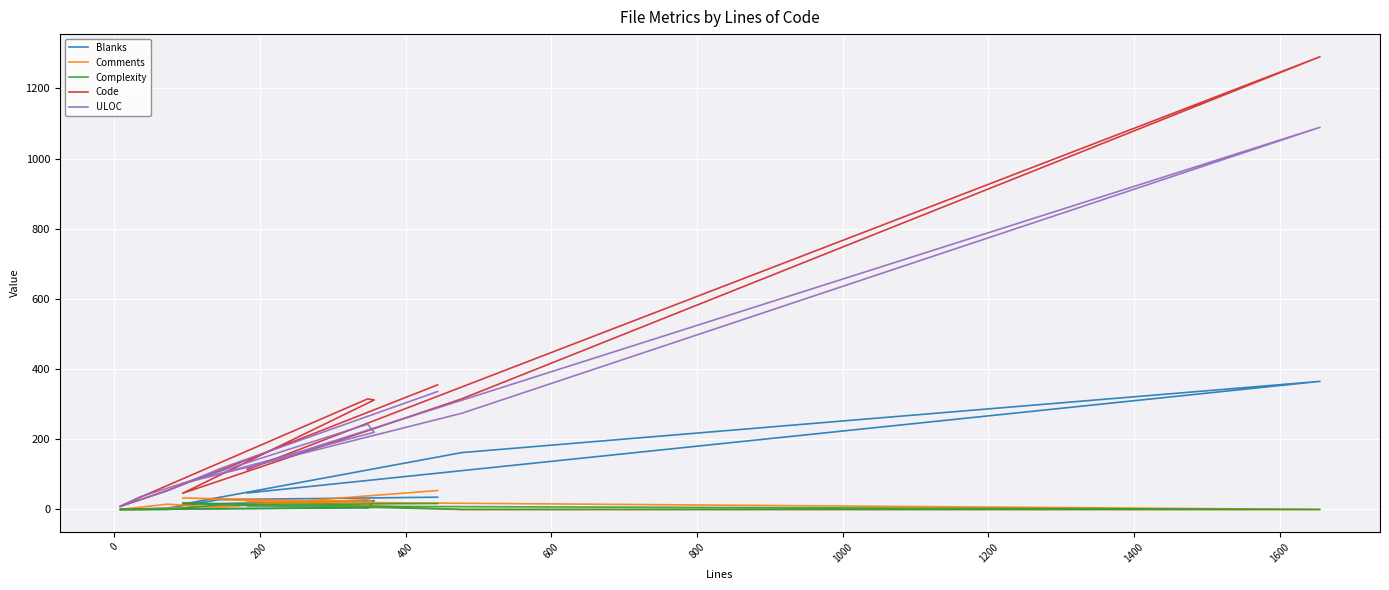

Rank the series by their maximum value, from highest to lowest.

Code, ULOC, Blanks, Comments, Complexity